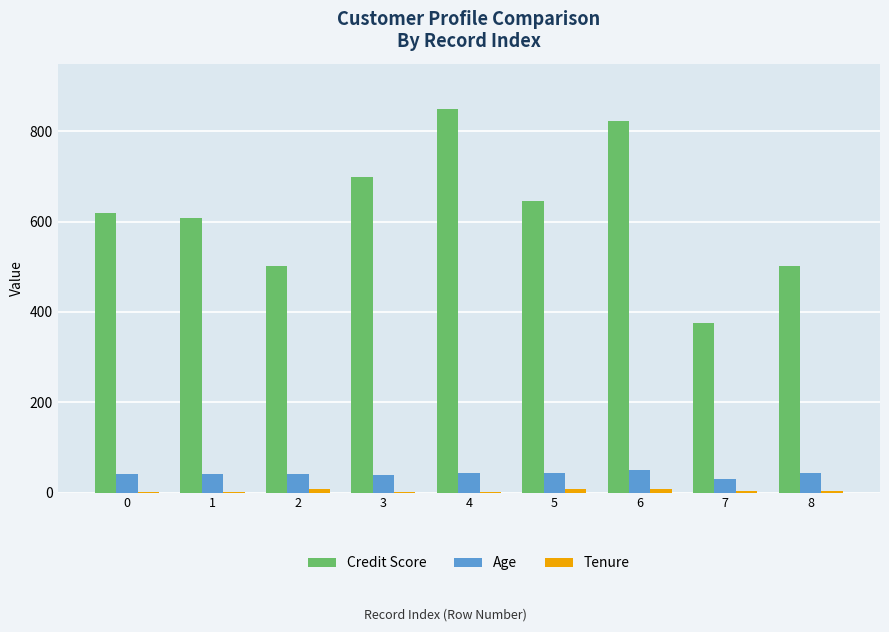

Which series has the largest total across all categories?

Credit Score